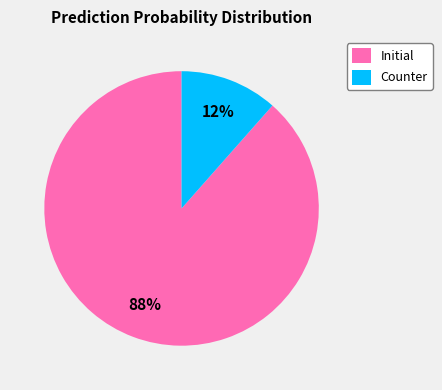

Which category has the biggest portion of the pie?

Initial